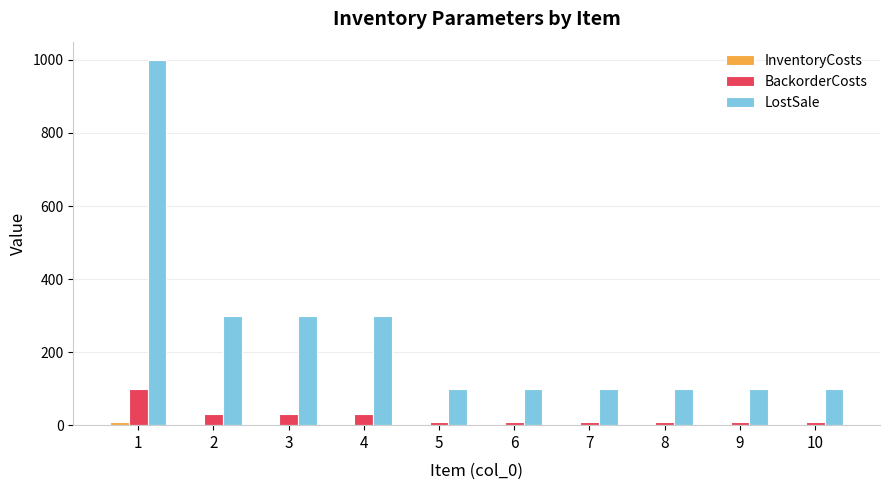

The value of LostSale at 7 is 100. True or false?

True